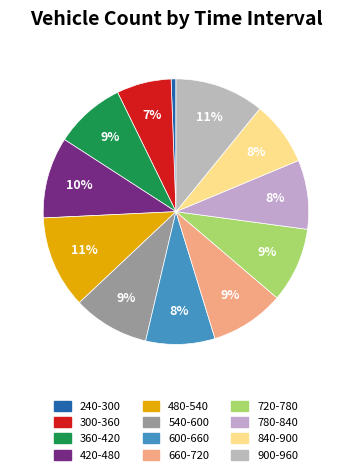

What is the change in value from 240-300 to 900-960?

+105